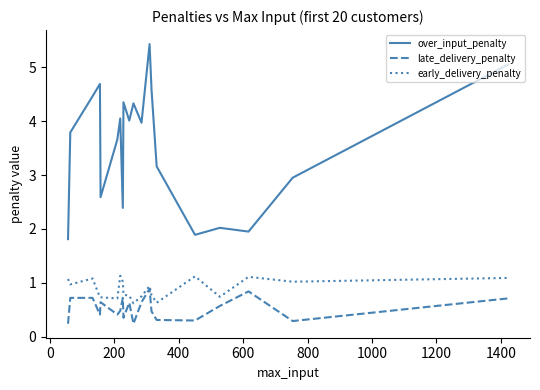

True or false: over_input_penalty and early_delivery_penalty cross at least once.

False